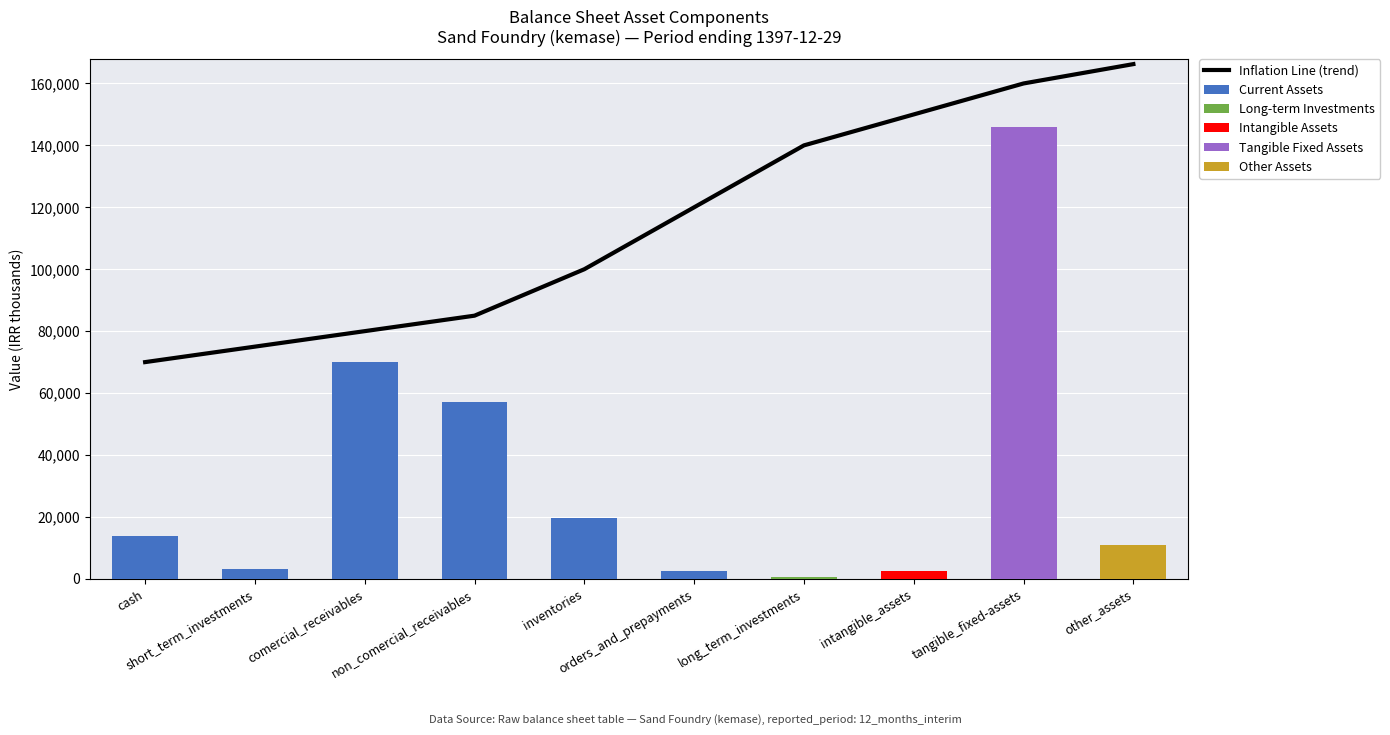

What is the label of the 8th bar from the right?

comercial_receivables